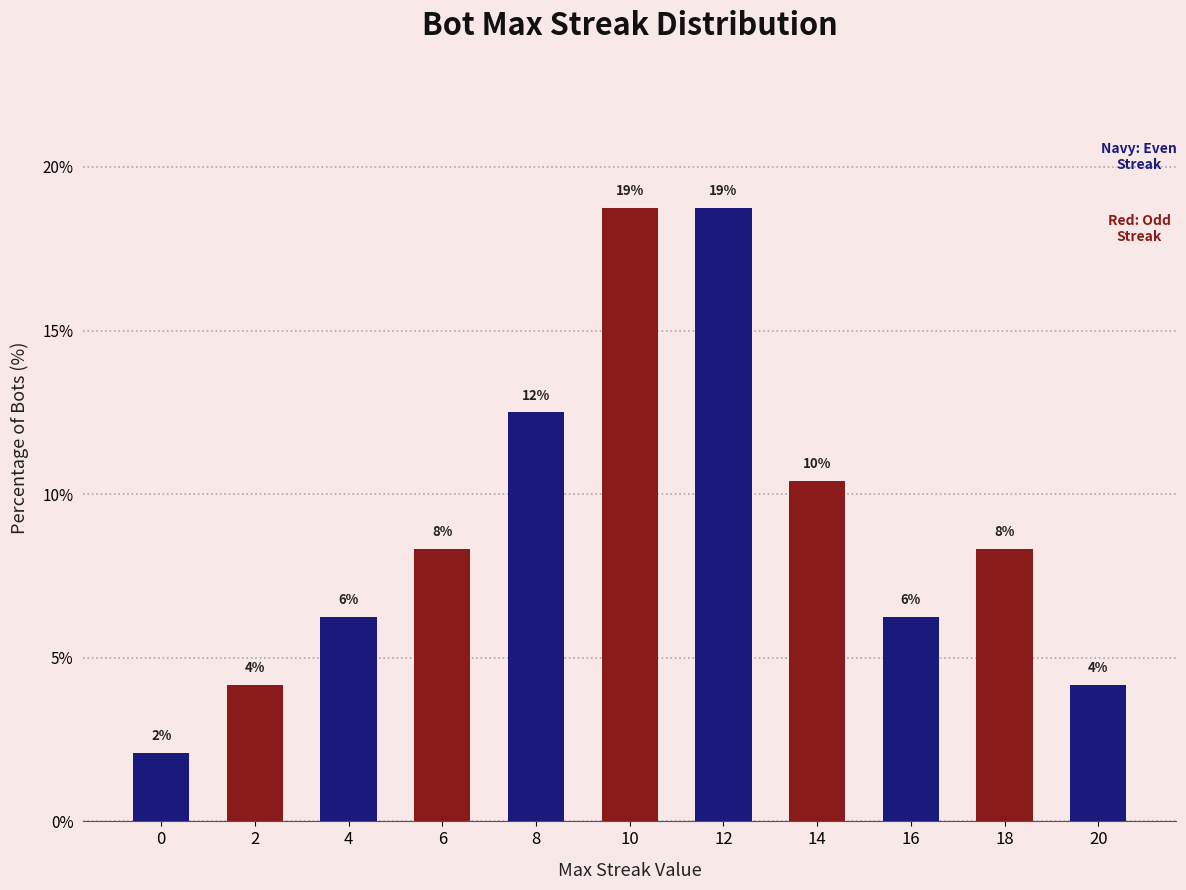

What is the smallest value displayed?

2.1